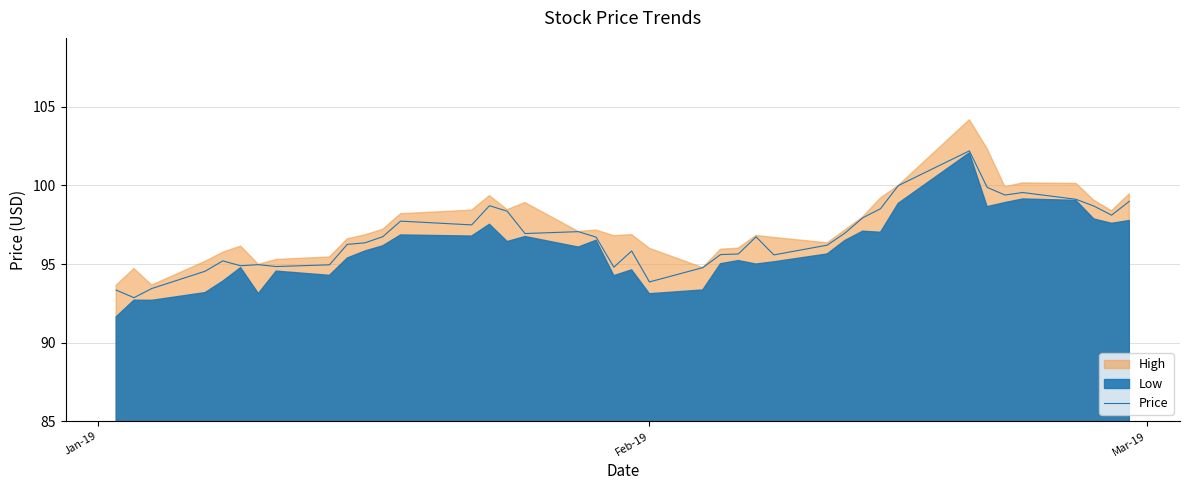

What is the value of the 25th point from the left?

95.6